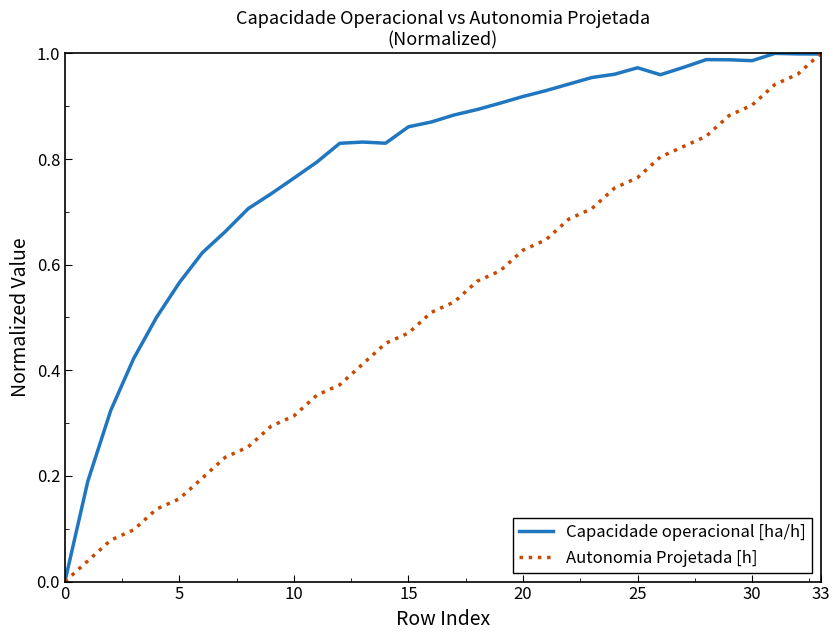

Which series has the largest total across all categories?

Capacidade operacional [ha/h]